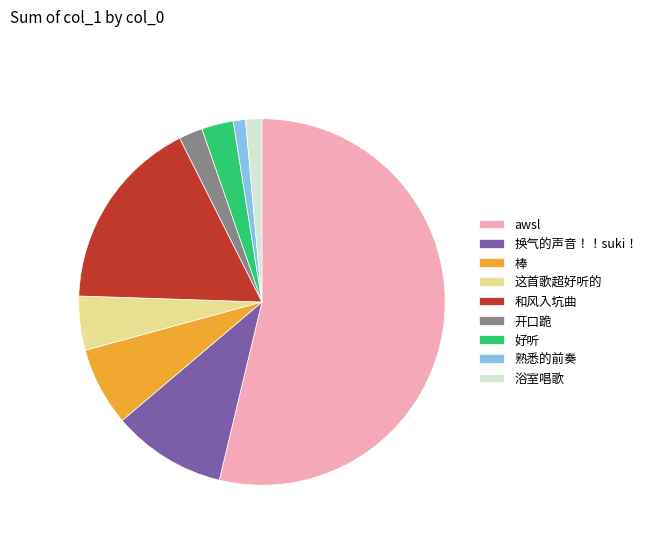

Combined, do 好听 and 这首歌超好听的 account for over 50%?

No